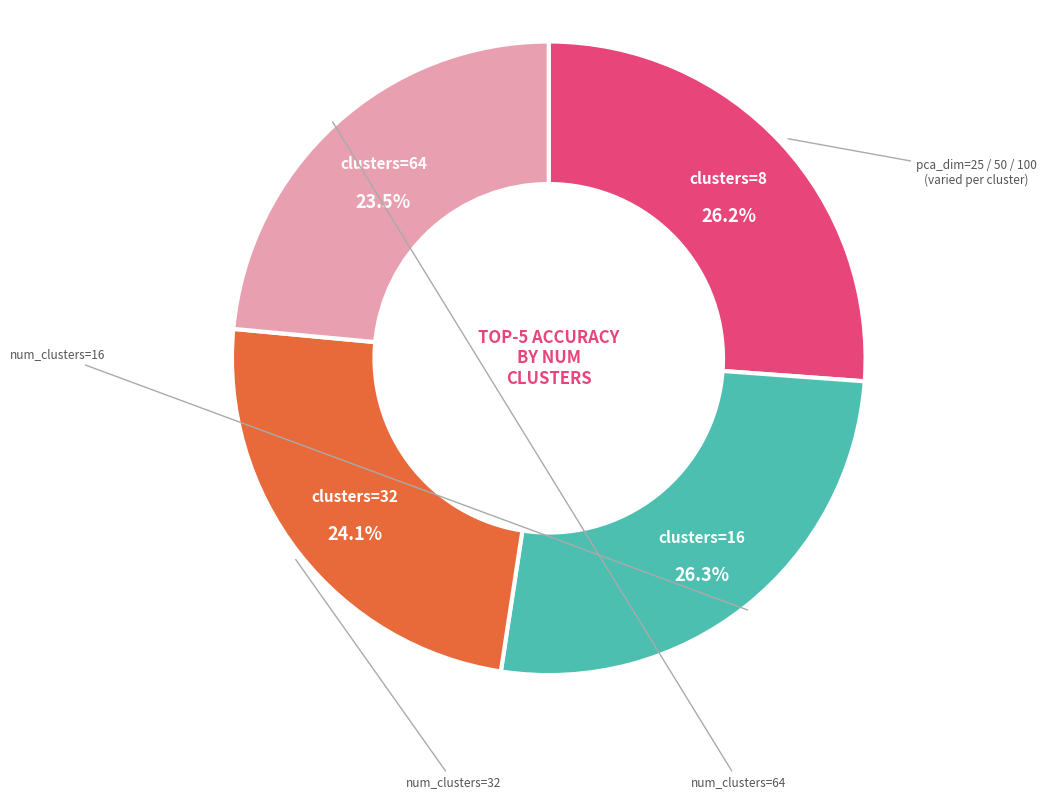

How many slices are in this pie chart?

4